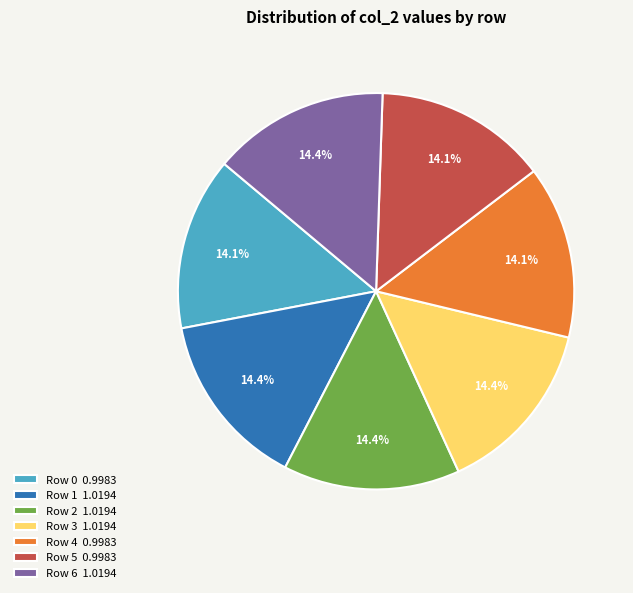

Is the sum of Row 1 1.0194 and Row 4 0.9983 greater than half?

No